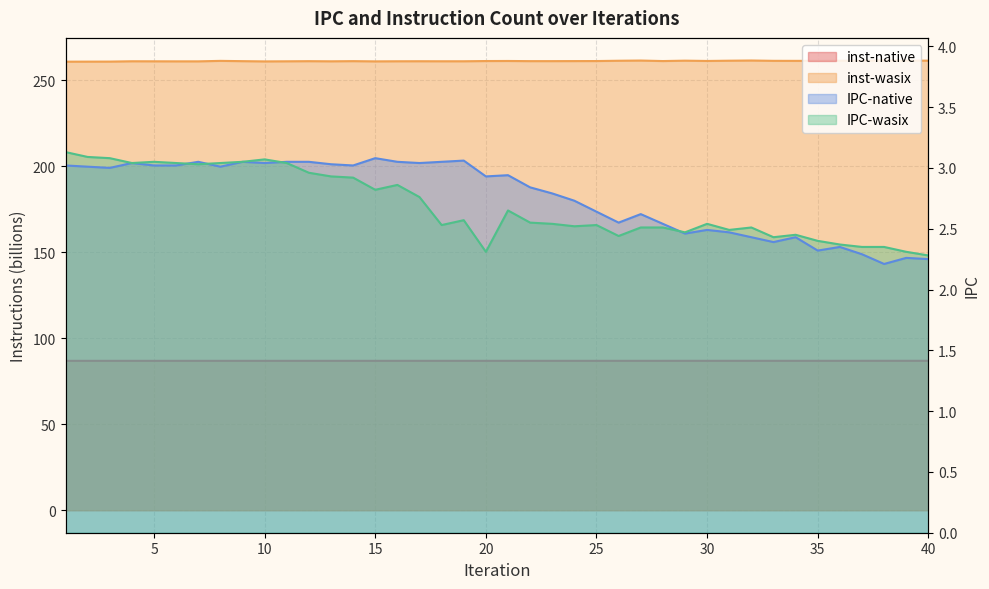

What is the spread (max minus min) of values at 9?

258.1